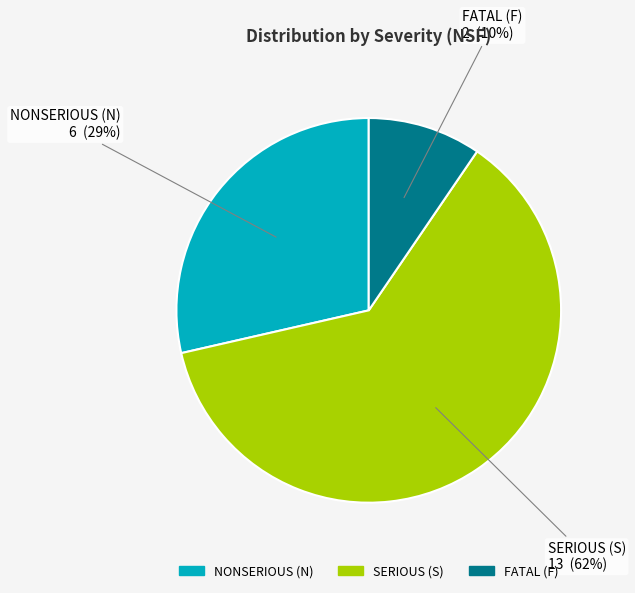

Approximately how many times larger is the value at FATAL (F) compared to NONSERIOUS (N)?

0.3